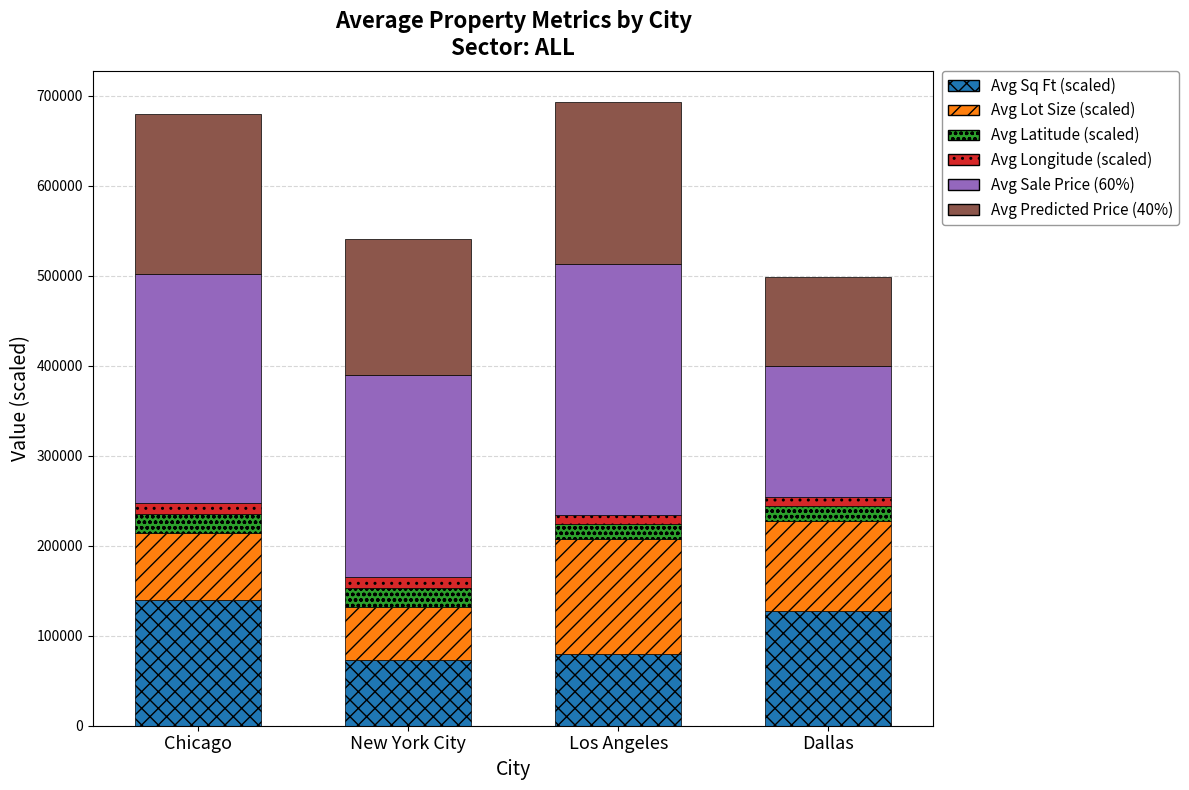

Reading right to left, transcribe the values for Avg Sq Ft (scaled).

Dallas=127300.0	Los Angeles=79500.0	New York City=72500.0	Chicago=140000.0